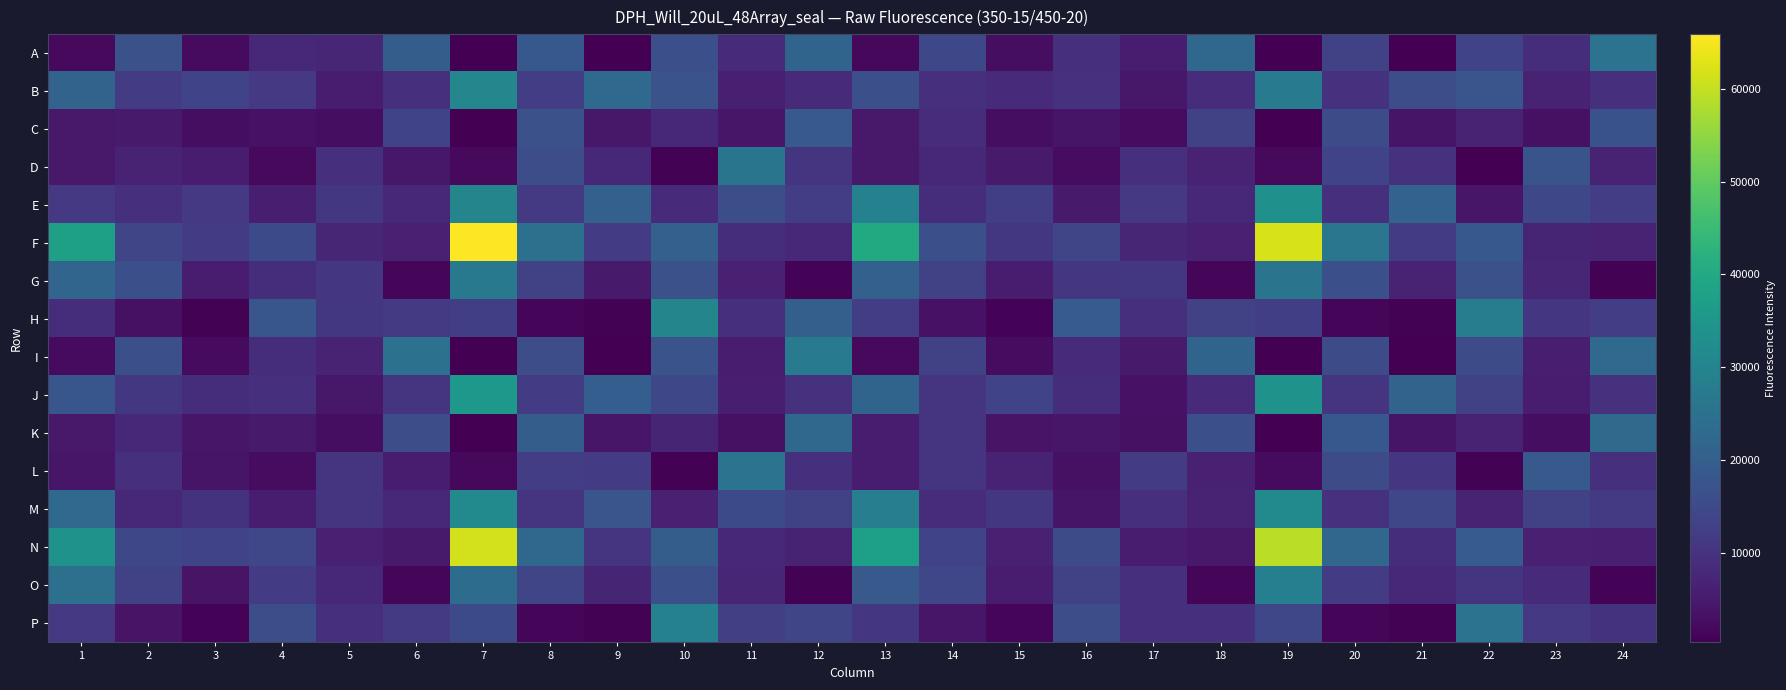

Reading left to right, extract all data points from this chart.

A: 1=1951	2=16580	3=2288	4=7715	5=7354	6=19578	7=313	8=18353	9=462	10=16433	11=8276	12=21537	13=1718	14=14609	15=2624	16=9358	17=5372	18=22088	19=416	20=13101	21=545	22=13391	23=8896	24=25310
B: 1=21119	2=11605	3=13518	4=11322	5=5273	6=9485	7=30547	8=12303	9=22843	10=17166	11=6102	12=8153	13=16241	14=9309	15=8509	16=9757	17=4541	18=8747	19=27636	20=9548	21=15843	22=17552	23=6708	24=9180
C: 1=4752	2=5105	3=2789	4=3516	5=2640	6=13493	7=356	8=16479	9=4654	10=7562	11=4222	12=18605	13=4672	14=8720	15=2829	16=3993	17=2540	18=13009	19=504	20=15494	21=4000	22=6677	23=3258	24=16853
D: 1=4681	2=6611	3=5464	4=1936	5=9454	6=4635	7=2055	8=15890	9=7998	10=770	11=25860	12=10233	13=4739	14=7651	15=5119	16=2476	17=9448	18=6467	19=2038	20=13424	21=9700	22=564	23=17337	24=6498
E: 1=11321	2=9522	3=11169	4=5720	5=10942	6=7693	7=30162	8=11558	9=20520	10=8056	11=16119	12=12301	13=29209	14=8791	15=12386	16=5177	17=11237	18=7547	19=33241	20=9358	21=20970	22=4167	23=14508	24=12217
F: 1=37480	2=13981	3=11946	4=15120	5=7451	6=6238	7=65892	8=24589	9=11755	10=20392	11=8932	12=7812	13=40120	14=16262	15=10816	16=13984	17=7434	18=6292	19=61936	20=26136	21=11826	22=18283	23=7067	24=6462
G: 1=21729	2=16349	3=5604	4=8862	5=10661	6=1316	7=26800	8=13086	9=5145	10=16534	11=6359	12=831	13=20371	14=13118	15=5569	16=10699	17=11049	18=1336	19=25558	20=16246	21=6559	22=16464	23=7474	24=735
H: 1=8877	2=3311	3=781	4=17858	5=10850	6=11380	7=12357	8=1370	9=588	10=30189	11=9323	12=20159	13=12304	14=3515	15=966	16=19420	17=9467	18=13175	19=12462	20=1506	21=717	22=27804	23=10800	24=12292
I: 1=2308	2=16221	3=2257	4=8812	5=6937	6=24866	7=342	8=15814	9=539	10=17081	11=5429	12=27246	13=1938	14=13012	15=2607	16=8246	17=5028	18=21334	19=334	20=15548	21=446	22=15568	23=5839	24=22807
J: 1=17971	2=10996	3=8971	4=9068	5=4654	6=10085	7=35205	8=11665	9=19907	10=14587	11=5718	12=9728	13=21466	14=10384	15=13555	16=8773	17=3540	18=8448	19=34065	20=10076	21=21197	22=13065	23=5647	24=9643
K: 1=4819	2=7577	3=4262	4=5171	5=2864	6=15908	7=374	8=19679	9=4374	10=7072	11=3137	12=22519	13=5214	14=10329	15=3685	16=4394	17=3340	18=16311	19=440	20=18329	21=3908	22=6771	23=2715	24=22966
L: 1=4209	2=9037	3=4131	4=2582	5=10055	6=5363	7=1705	8=12213	9=11654	10=690	11=25311	12=9132	13=5433	14=10357	15=6761	16=3266	17=11747	18=6296	19=2229	20=15206	21=10622	22=649	23=18689	24=9436
M: 1=22637	2=7750	3=10014	4=5281	5=10348	6=7759	7=31765	8=10455	9=17707	10=6385	11=15143	12=13065	13=28255	14=8552	15=10823	16=4027	17=9452	18=6698	19=31751	20=9592	21=14224	22=6466	23=12906	24=11532
N: 1=34050	2=14432	3=13386	4=14230	5=6333	6=5124	7=61488	8=22469	9=10484	10=19529	11=7659	12=6864	13=37318	14=13496	15=6363	16=15317	17=5451	18=4702	19=59129	20=21948	21=8927	22=19383	23=6308	24=5981
O: 1=24448	2=13081	3=3870	4=11711	5=7942	6=1519	7=23549	8=13910	9=7048	10=16396	11=7251	12=812	13=18503	14=14172	15=5671	16=13114	17=9261	18=1311	19=28587	20=12005	21=7517	22=10332	23=8160	24=828
P: 1=11312	2=3720	3=1042	4=16092	5=9412	6=11400	7=15149	8=1452	9=728	10=29120	11=12700	12=13925	13=10810	14=4258	15=1286	16=15782	17=9493	18=9304	19=14313	20=1372	21=716	22=25303	23=11214	24=10024